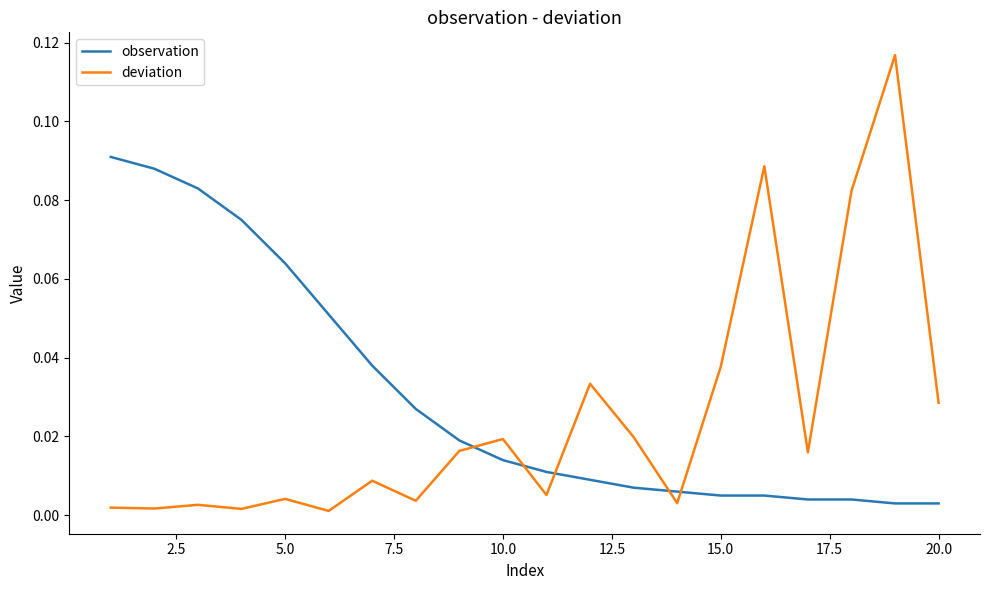

Which series has the largest total across all categories?

observation